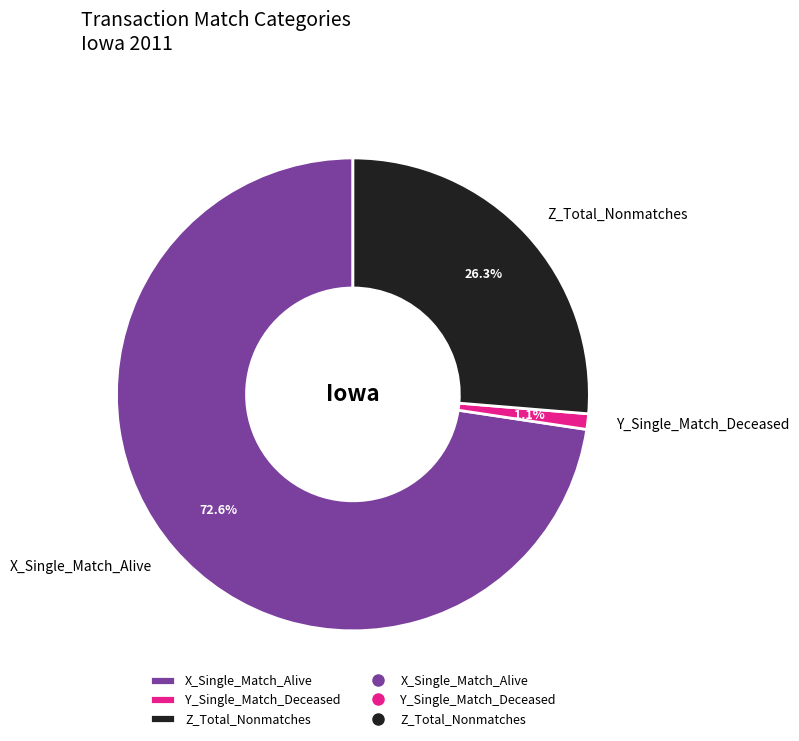

What percentage is NOT represented by Z_Total_Nonmatches?

73.7%